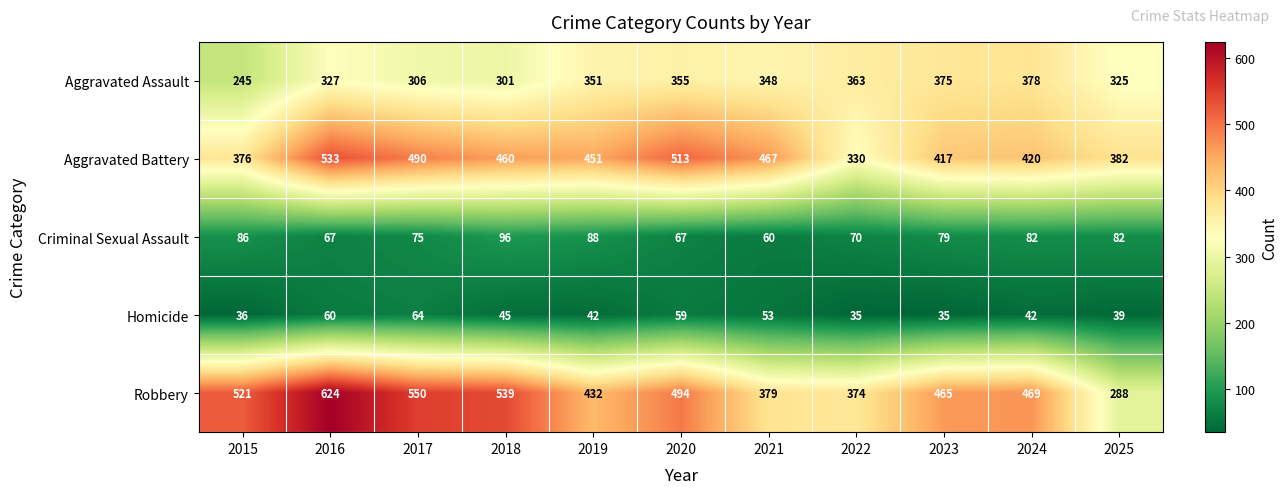

Rank the series by their maximum value, from lowest to highest.

Homicide, Criminal Sexual Assault, Aggravated Assault, Aggravated Battery, Robbery